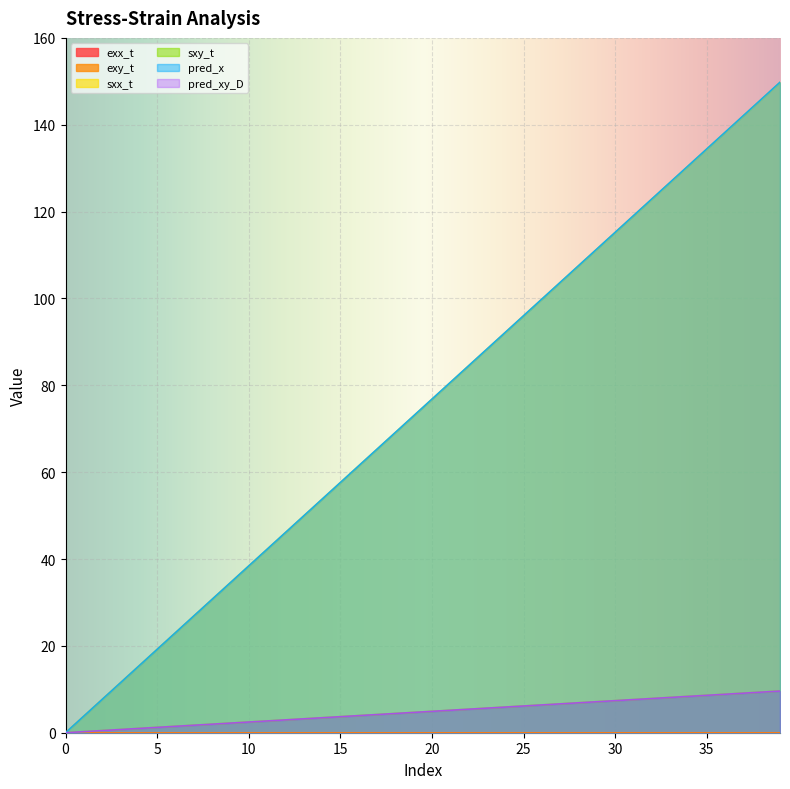

Which series has the largest range (max minus min)?

pred_x